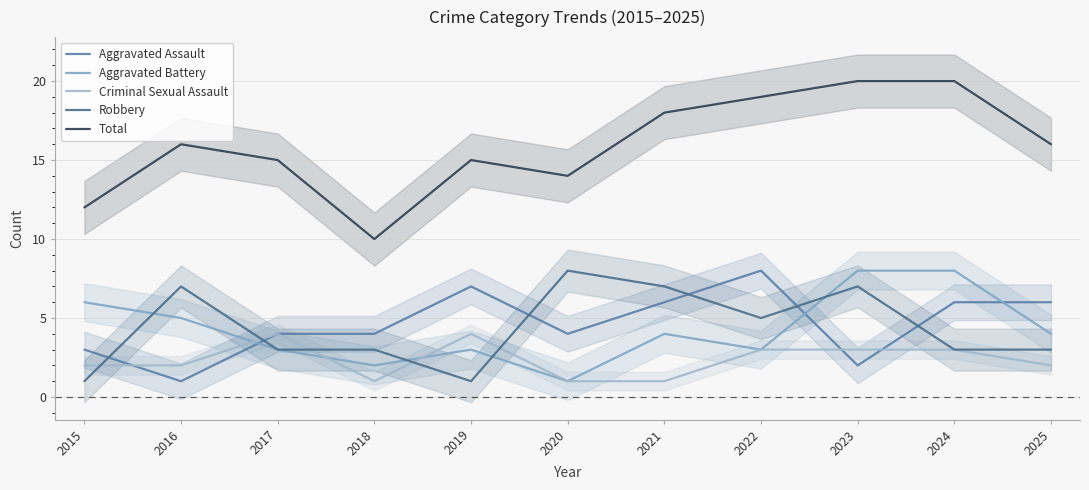

Is it true that Aggravated Assault equals 6 at 2025?

True